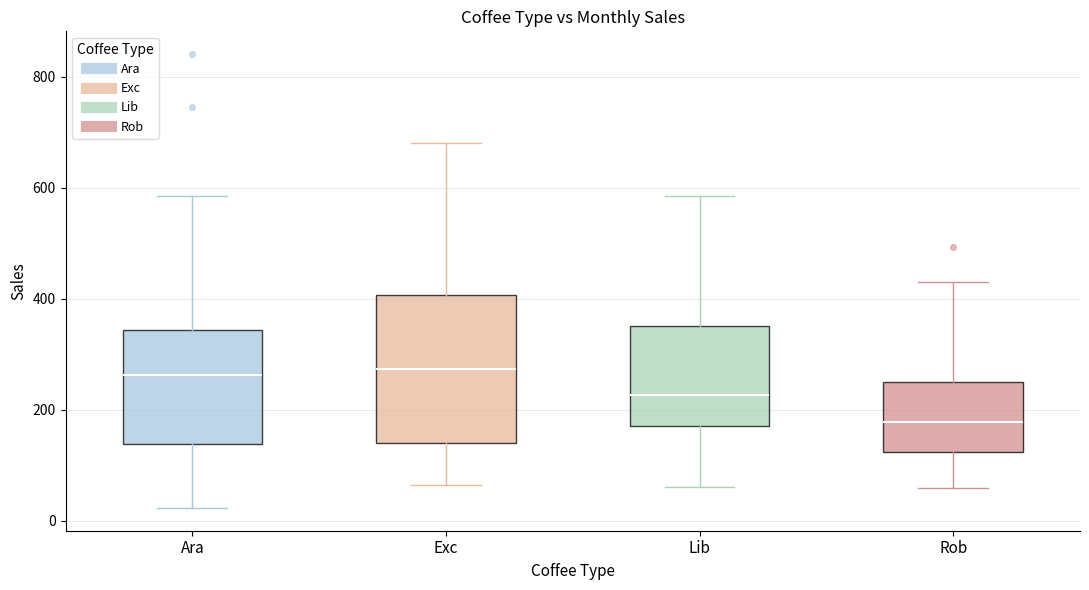

Where is the upper edge of the box for Ara on the y-axis? The values are not printed on the chart, so give them approximately, as read against the axis.

340